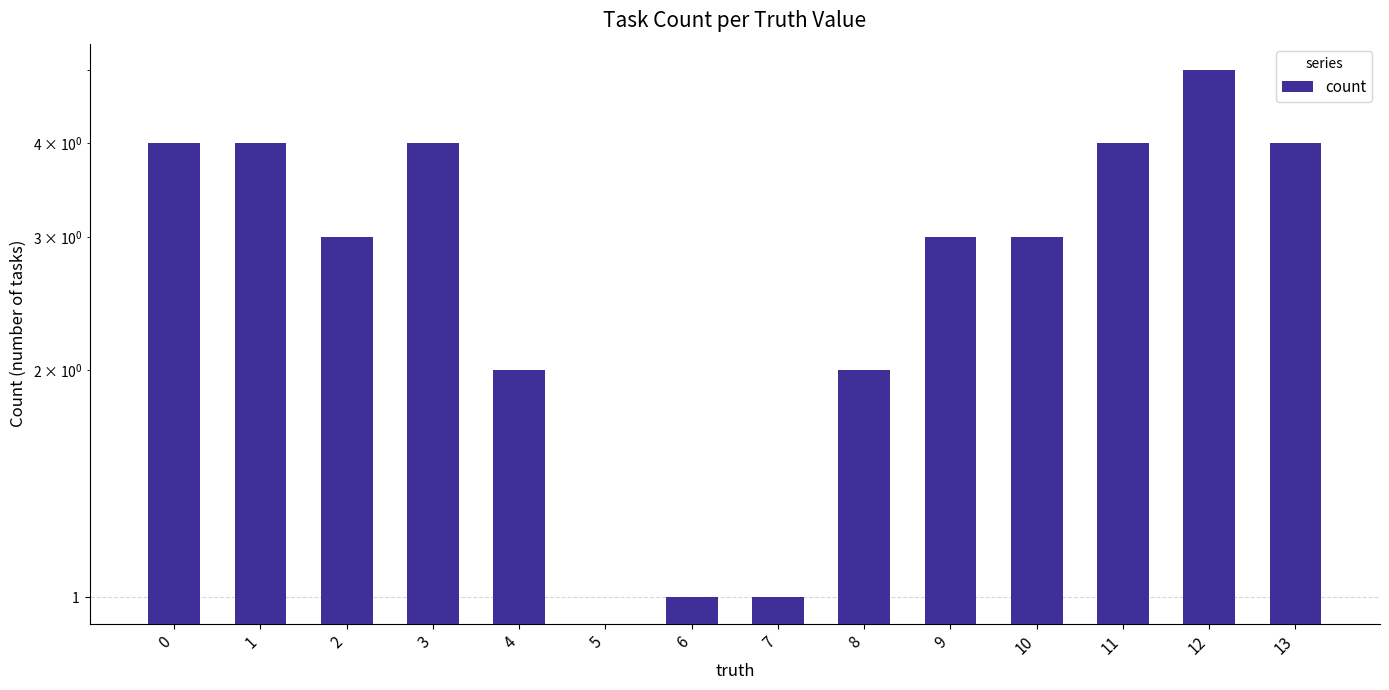

Which category has the lowest value across all series?

5